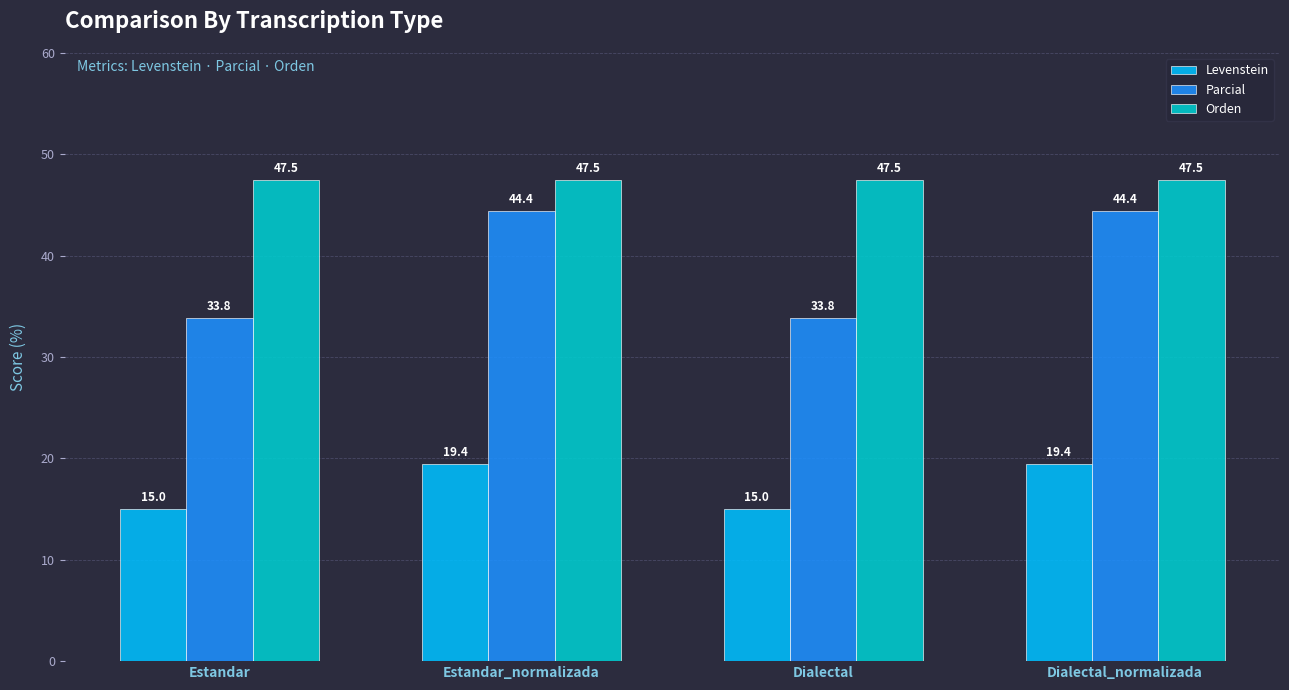

What is the smallest value displayed?

15.0